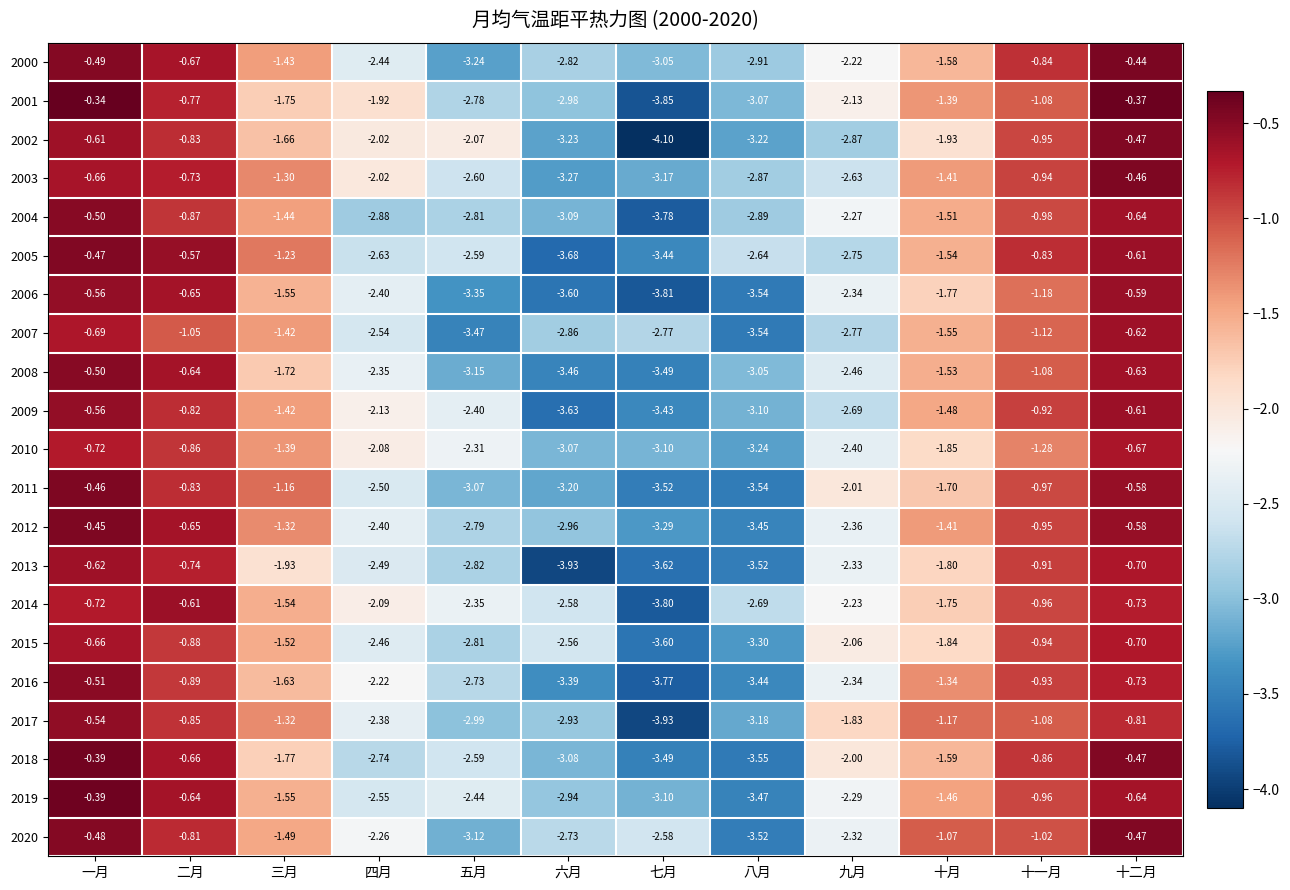

List the labels in order of 2020 value, largest first.

十二月, 一月, 二月, 十一月, 十月, 三月, 四月, 九月, 七月, 六月, 五月, 八月